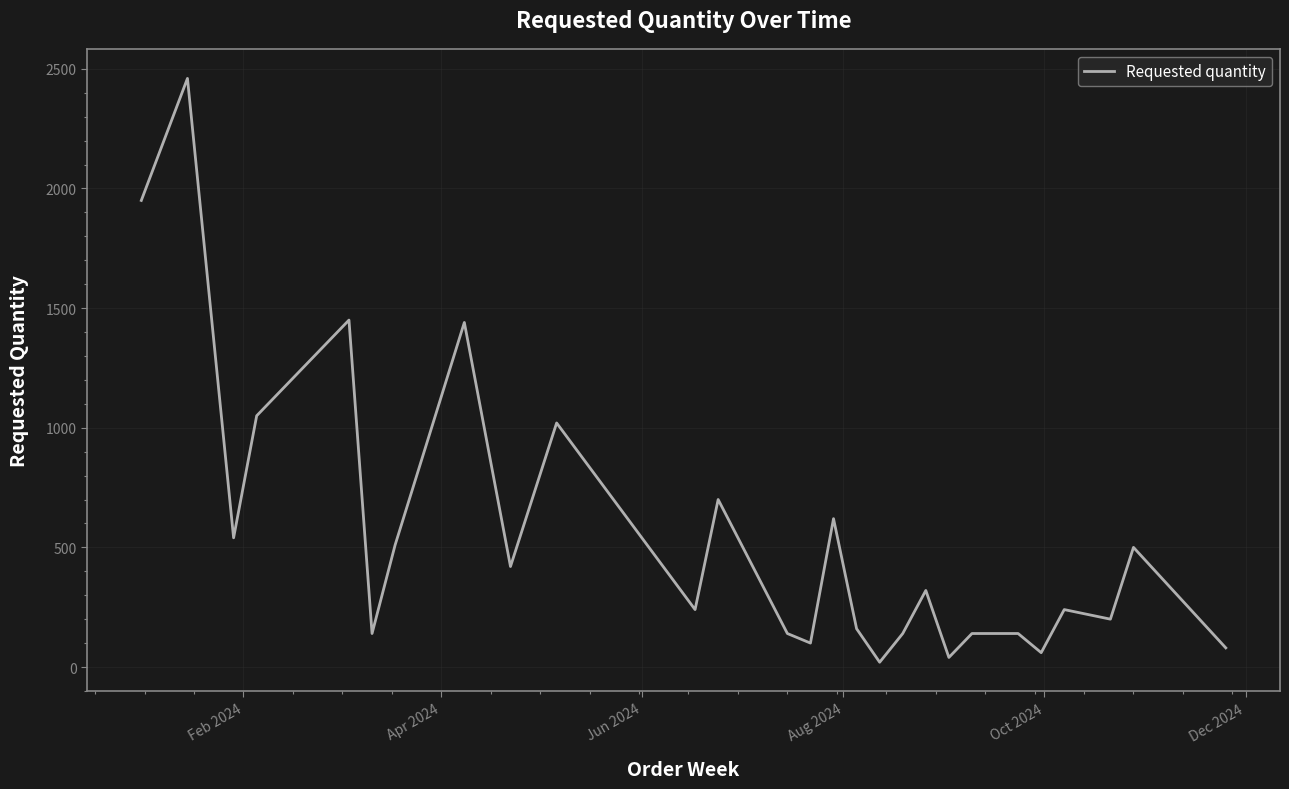

What is the maximum value shown in the chart?

2460